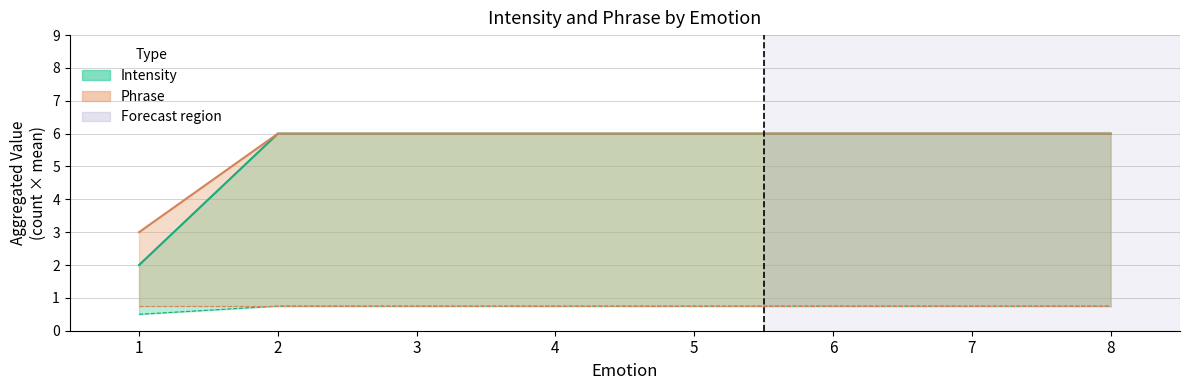

At which label is Intensity_count closest to 0?

1